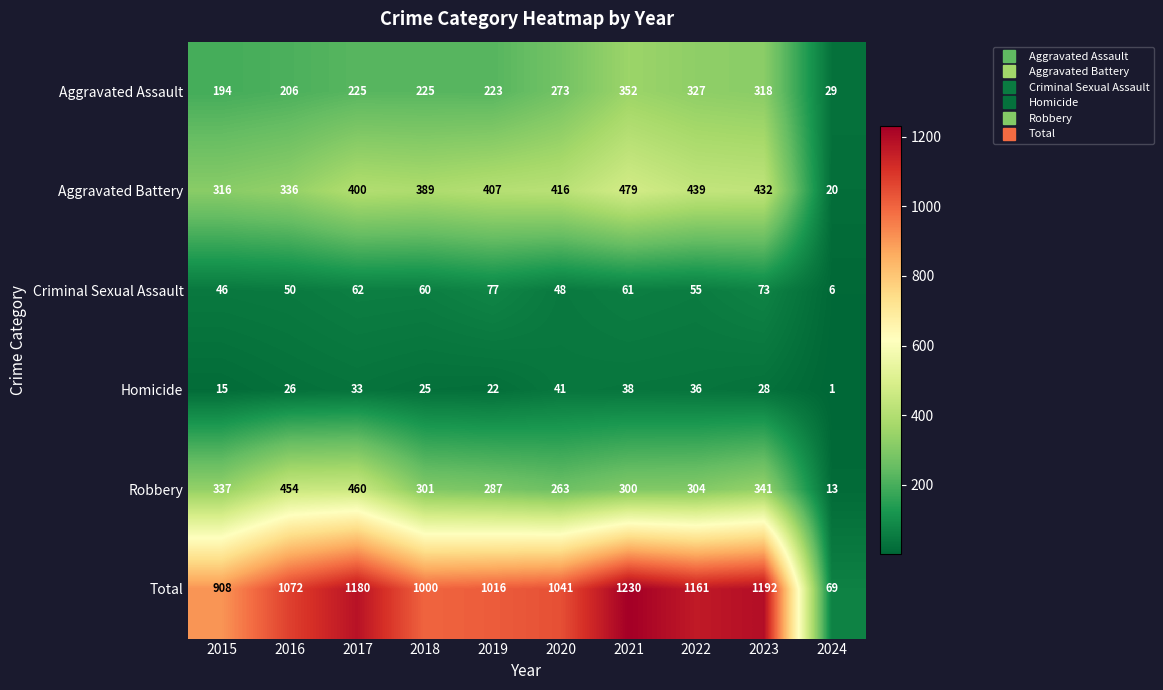

At which label is Aggravated Assault closest to 190?

2015